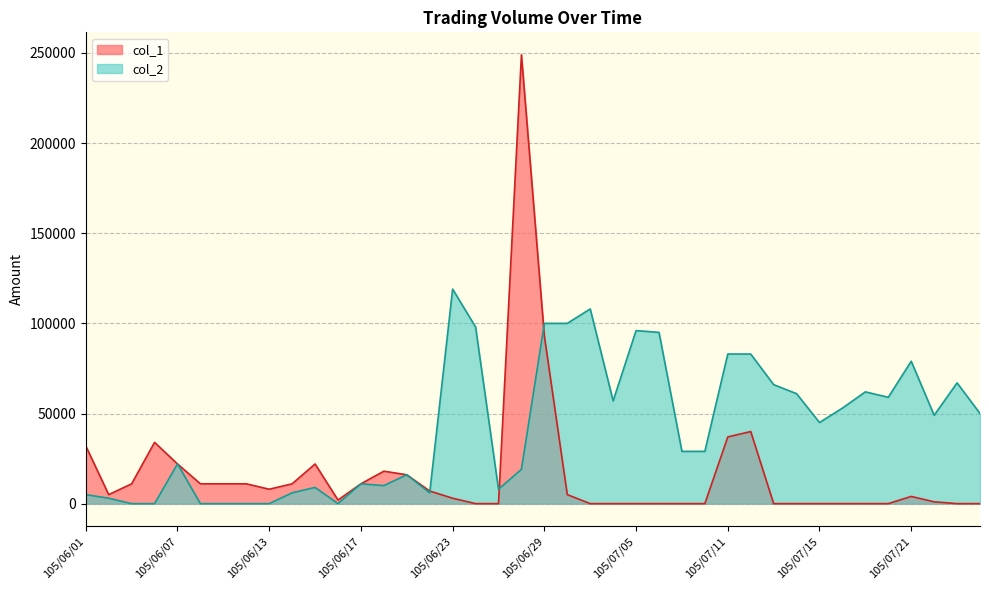

How many categories are shown in the chart?

40